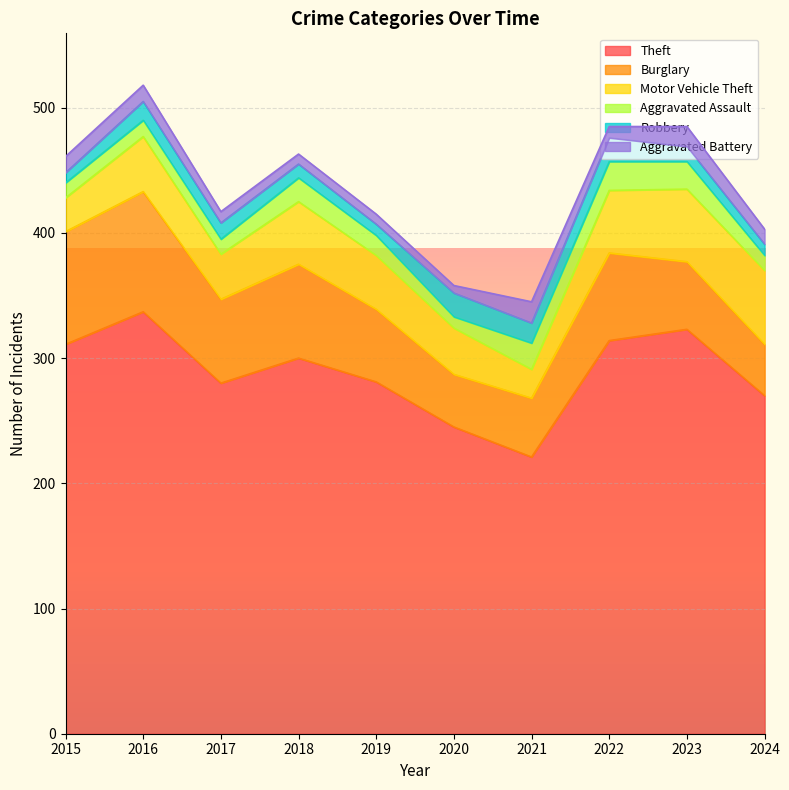

At which label is Burglary closest to 68?

2017